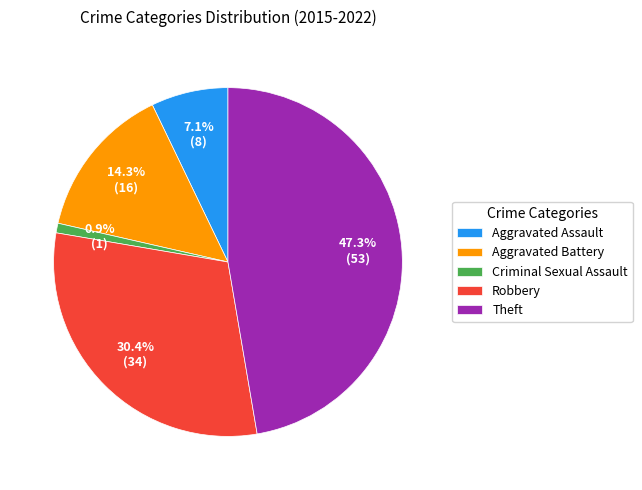

Is there any slice that represents more than half of the pie?

No